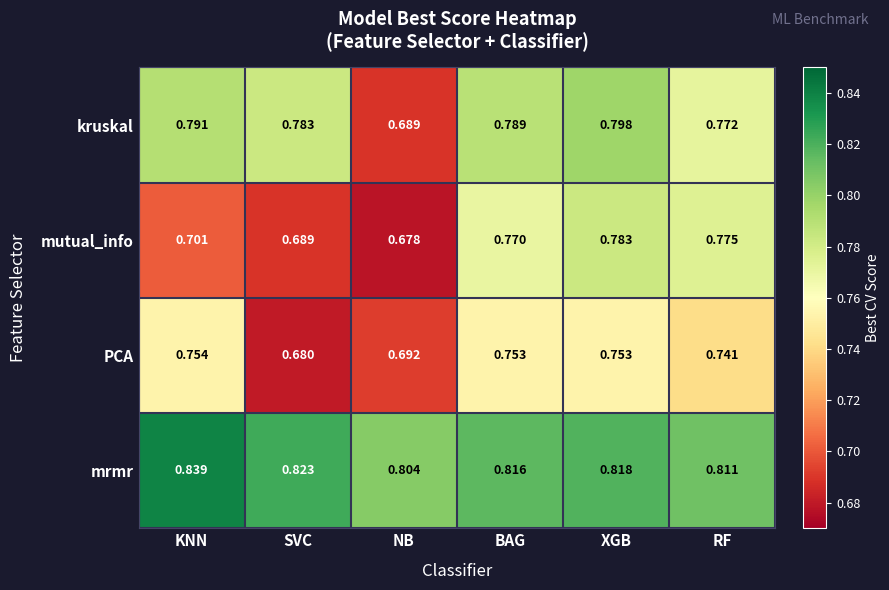

At which category is the sum across all series the highest?

XGB